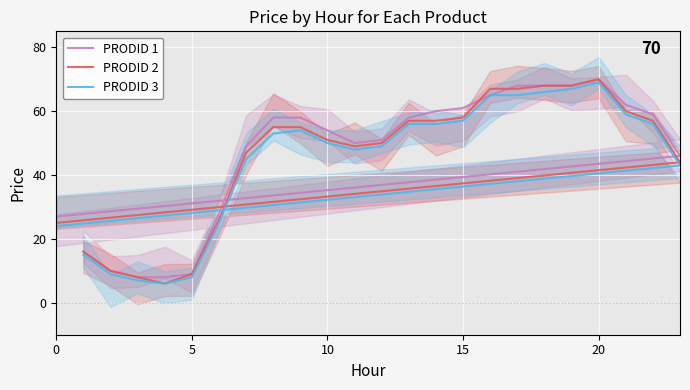

True or false: PRODID 1 and PRODID 3 cross at least once.

False